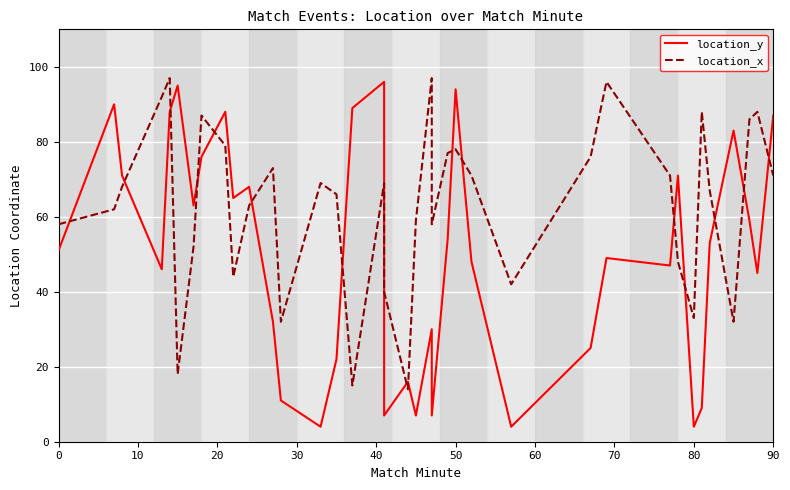

True or false: location_y has a value of 22 at 18.

False